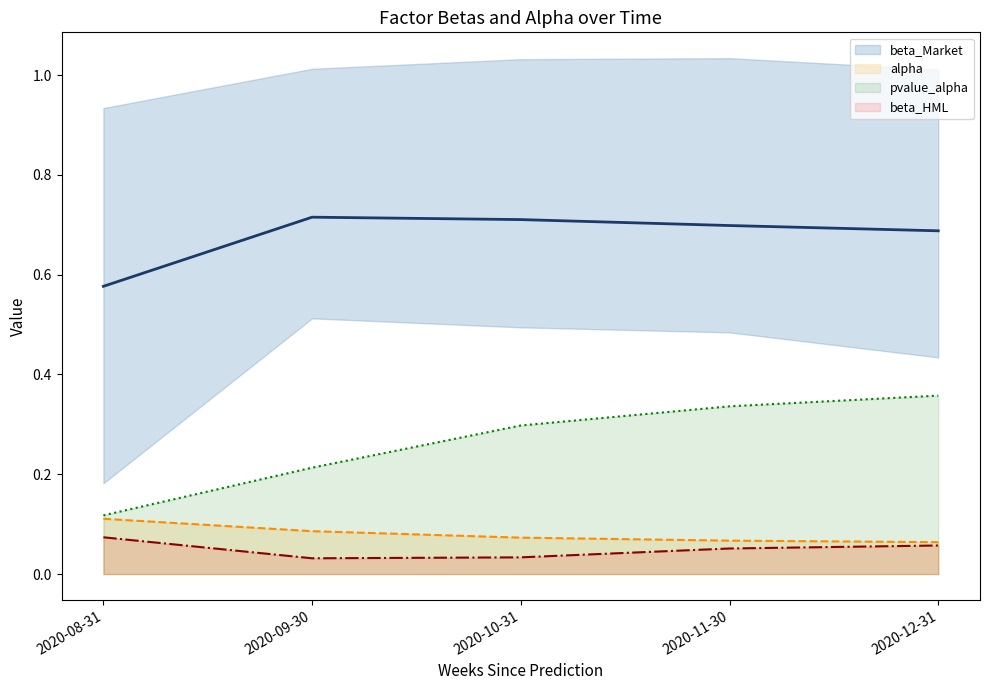

Is it true that pvalue_alpha equals 0.4 at 2020-12-31?

True